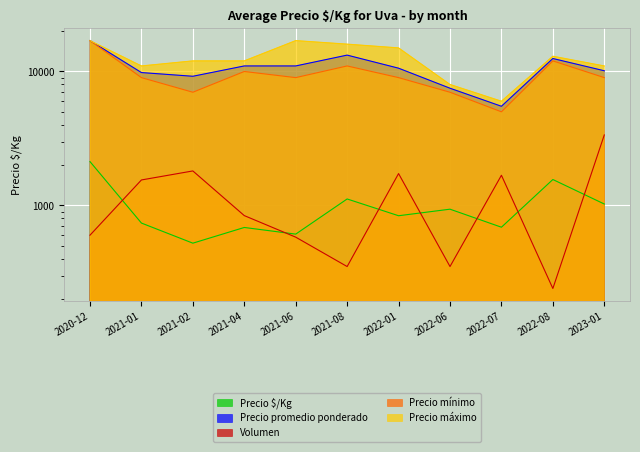

What is the label of the 5th point from the left?

2021-06